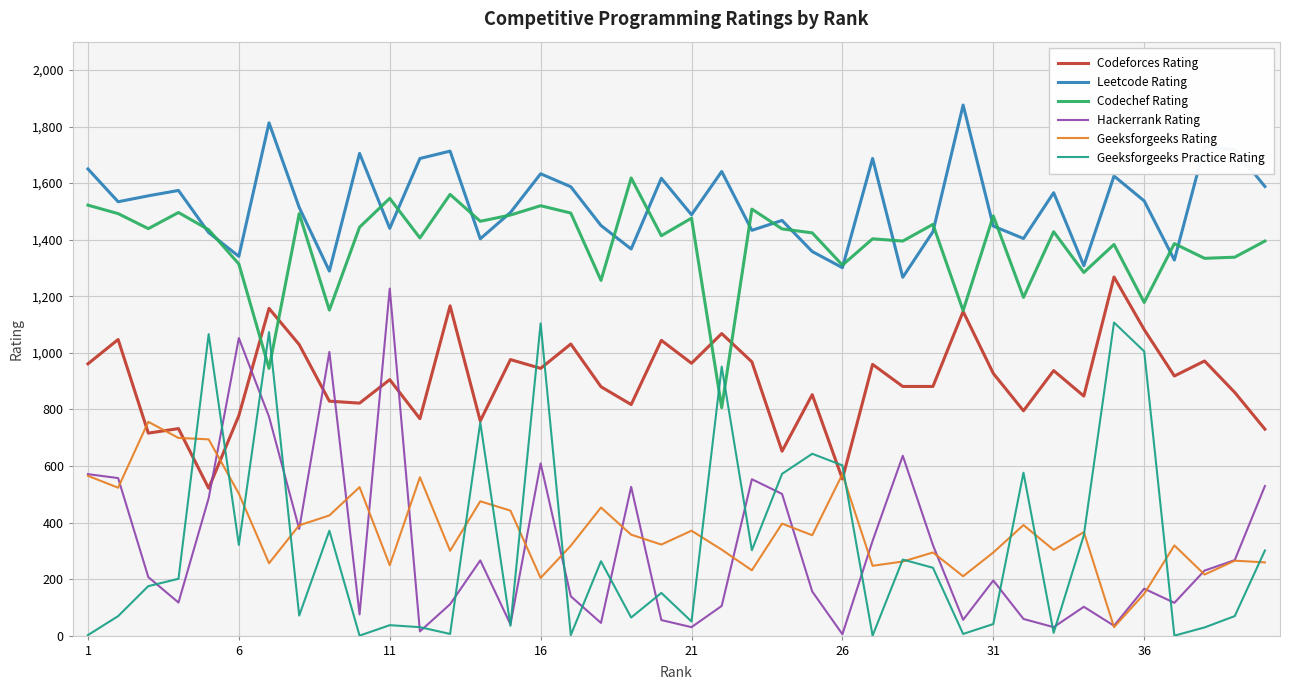

What is the maximum value shown in the chart?

1876